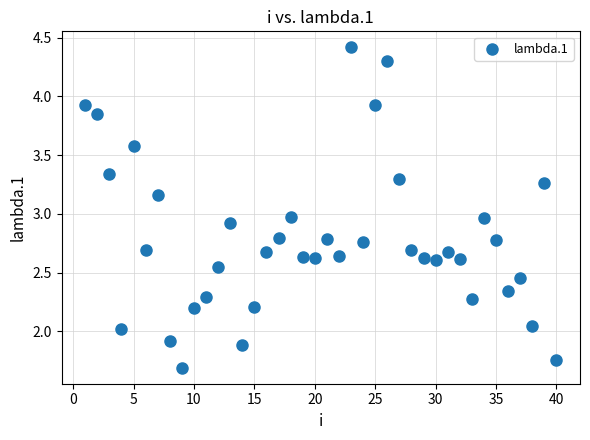

What is the range of X values (max minus min)?

39.0